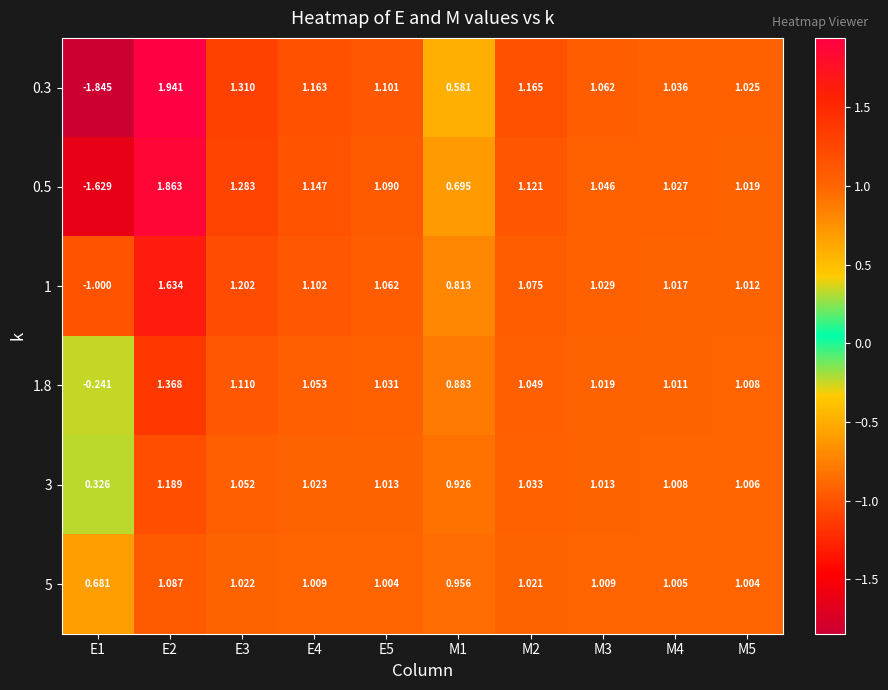

At which category is the sum across all series the highest?

E2